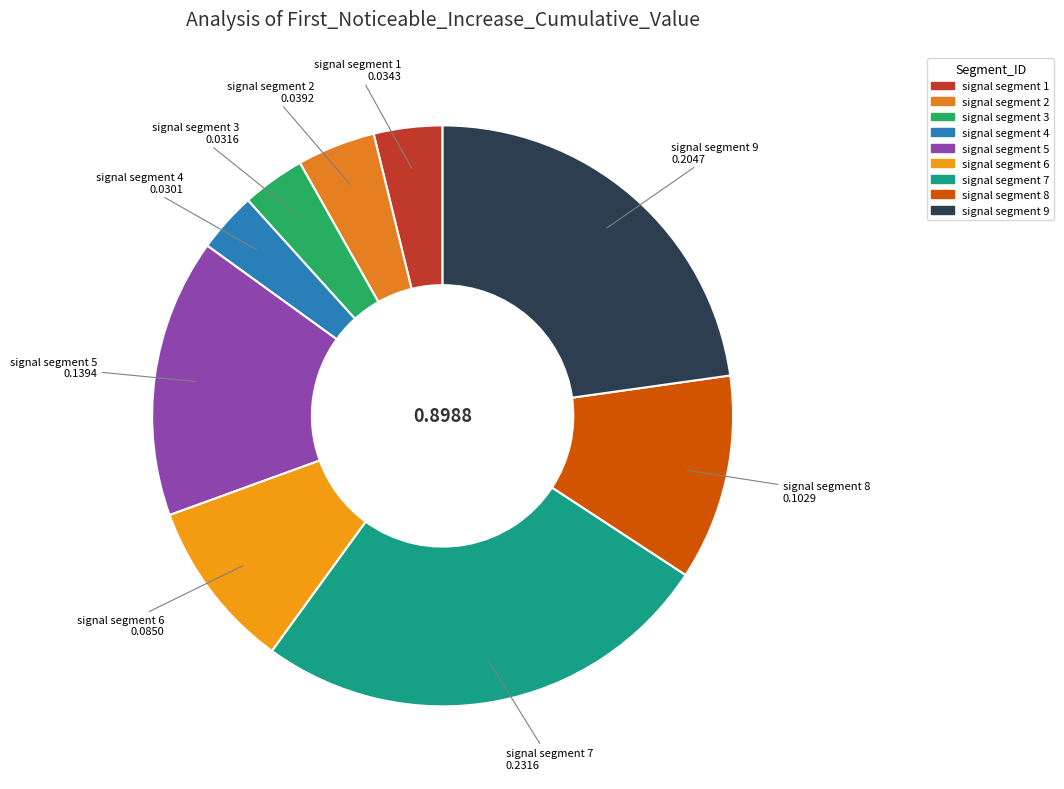

What is the largest slice in the pie chart?

signal segment 7